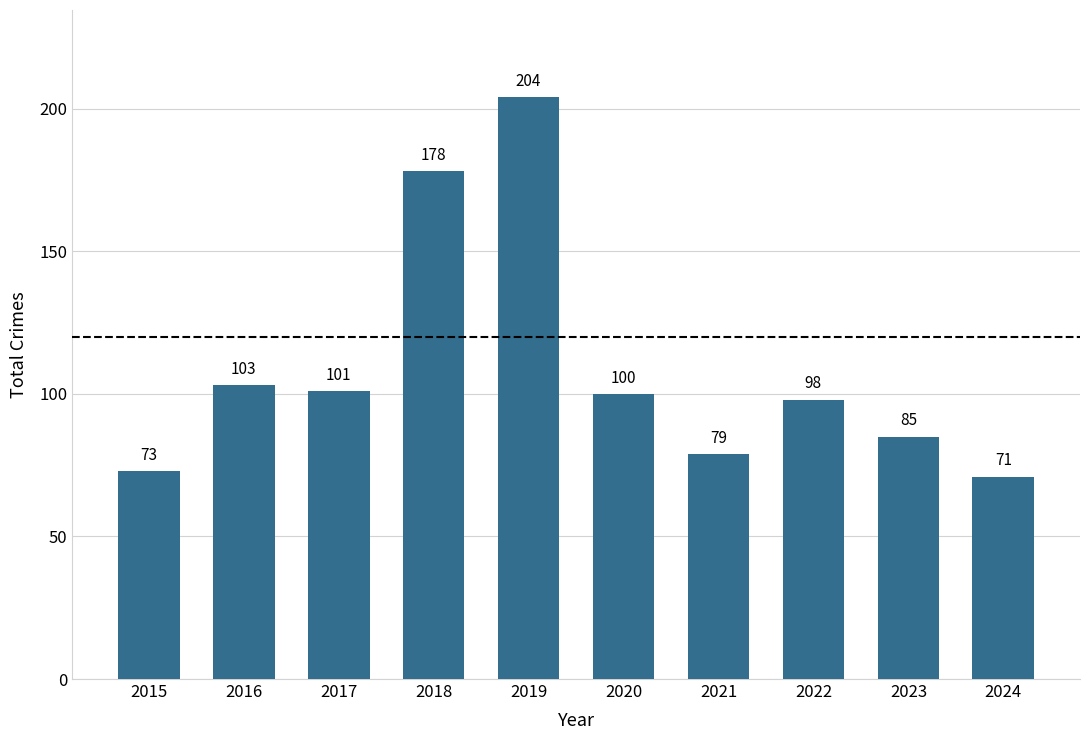

Count the number of categories in the chart.

10